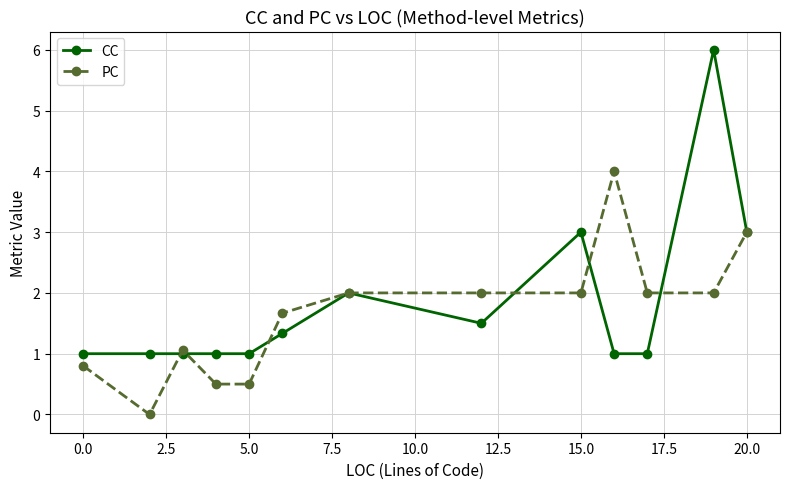

What is the sum of all CC values?

23.8